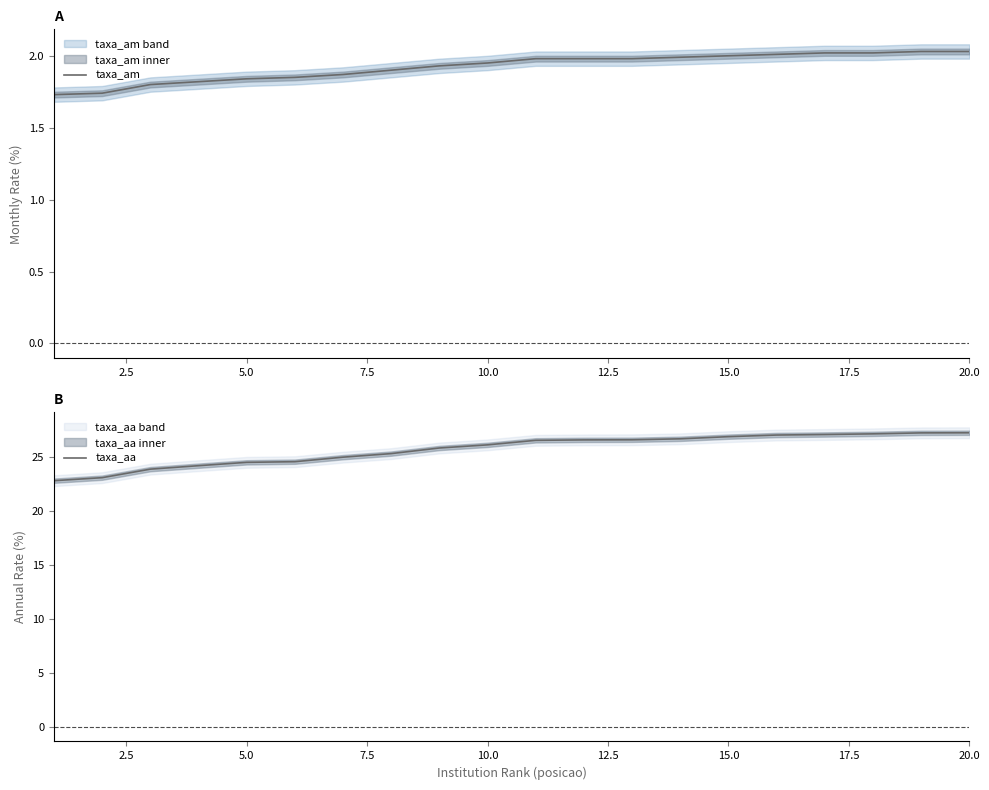

Count the number of data series in this chart.

2